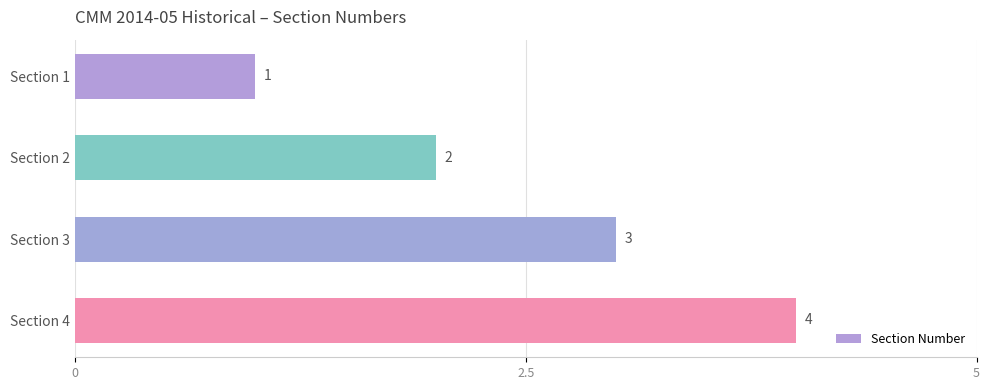

Between Section 2 and Section 4, which is larger?

Section 4